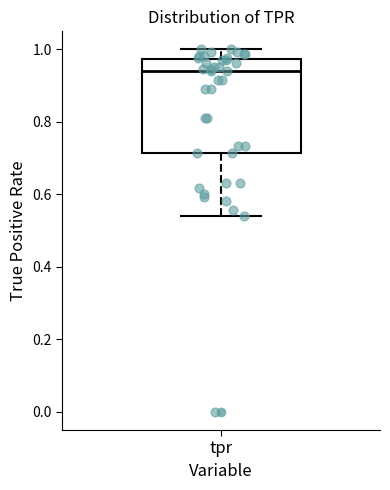

Read this box plot against the y-axis: the position of the median line, the range covered by the box, and the ends of both whiskers. The values are not printed on the chart, so give them approximately, as read against the axis.

median 0.94, box 0.72 to 0.98, whiskers 0.54 to 1.00